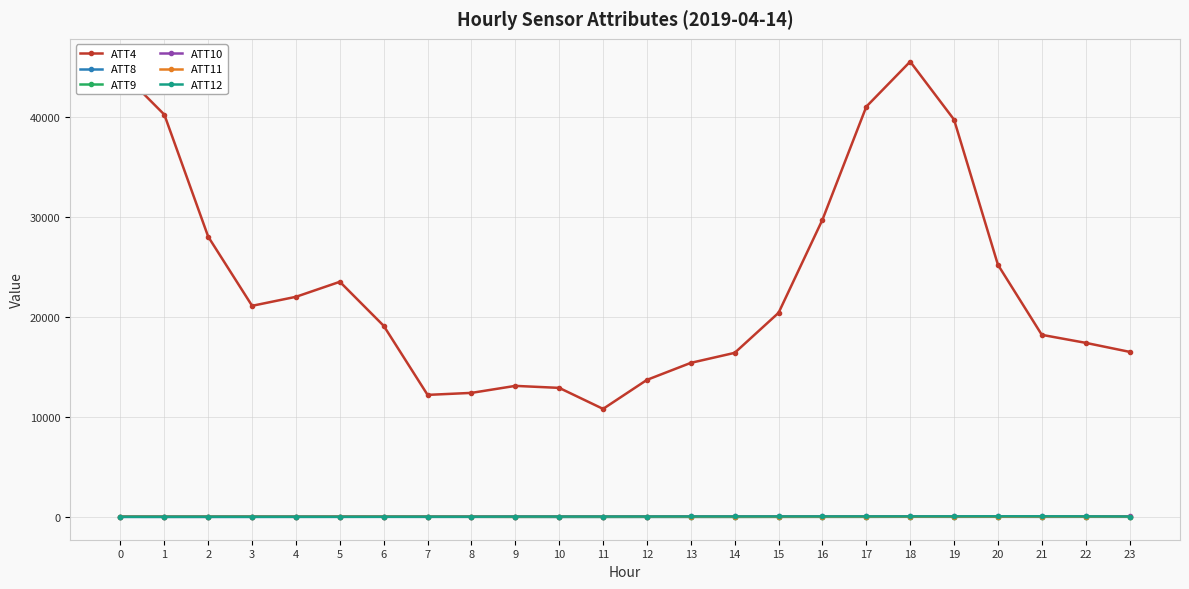

Is it true that ATT10 equals 41.1 at 11?

True